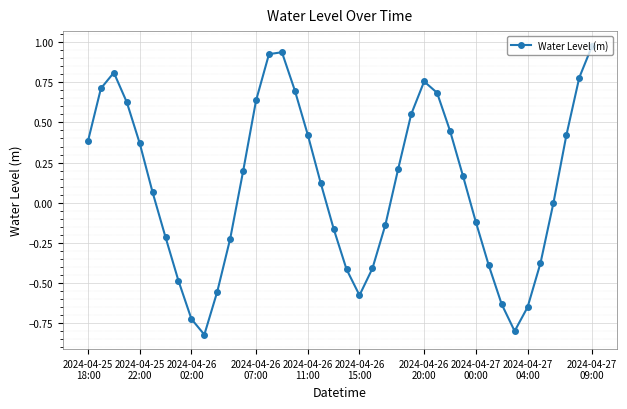

How many points are higher than both their immediate neighbors (excluding endpoints)?

3